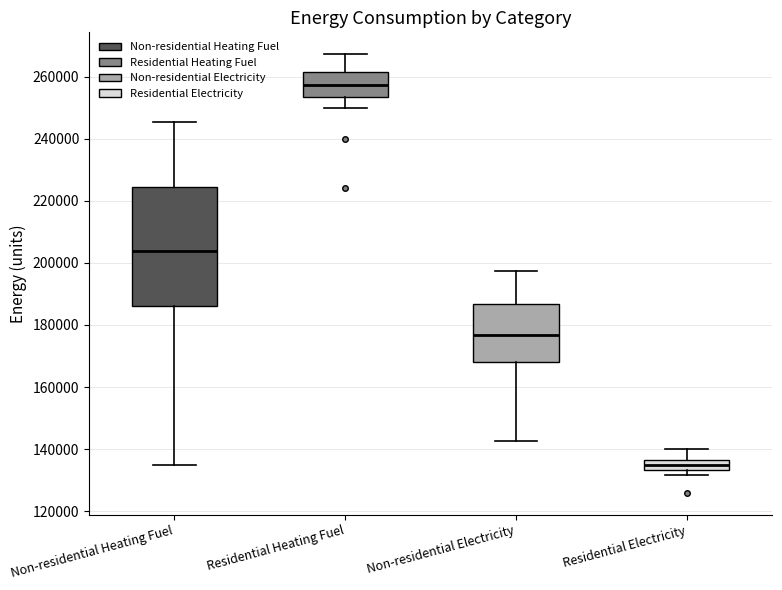

Which box has the lowest median line?

Residential Electricity